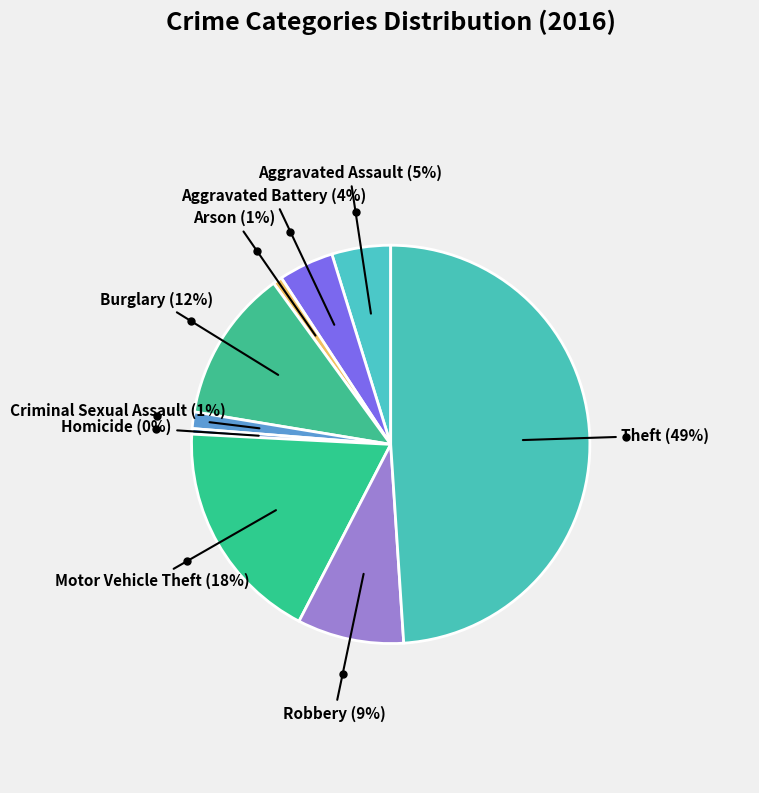

How many slices are in this pie chart?

9